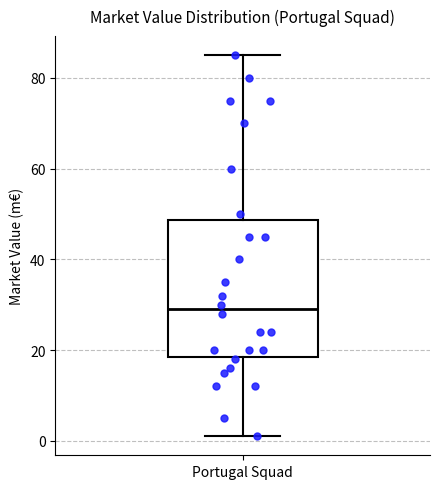

Transcribe this box plot: give where the median line is, the range the box spans, and where the two whiskers end, as read against the y-axis. The values are not printed on the chart, so give them approximately, as read against the axis.

median 30, box 18 to 48, whiskers 2 to 86